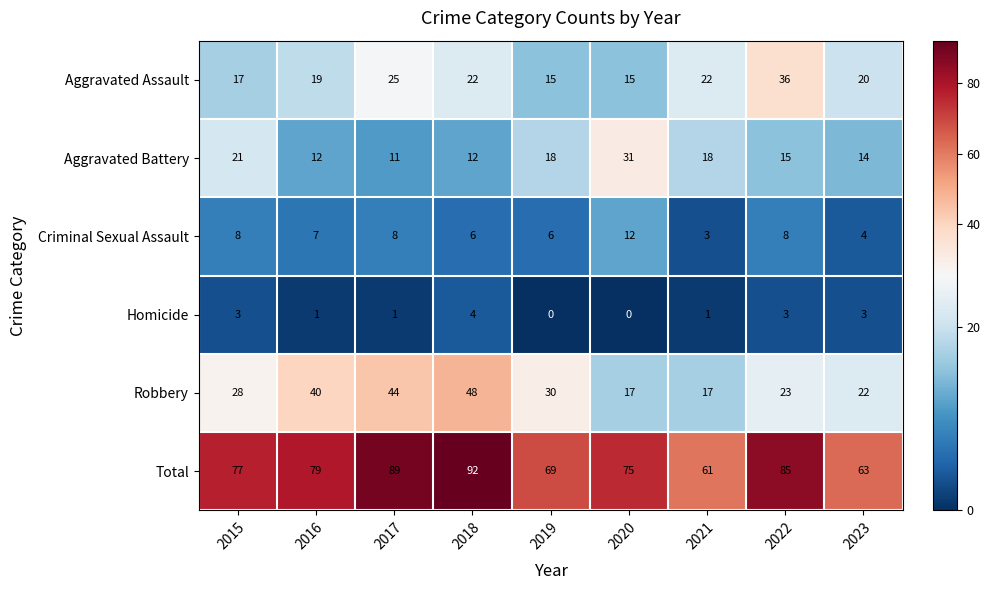

Which series has the largest total across all categories?

Total